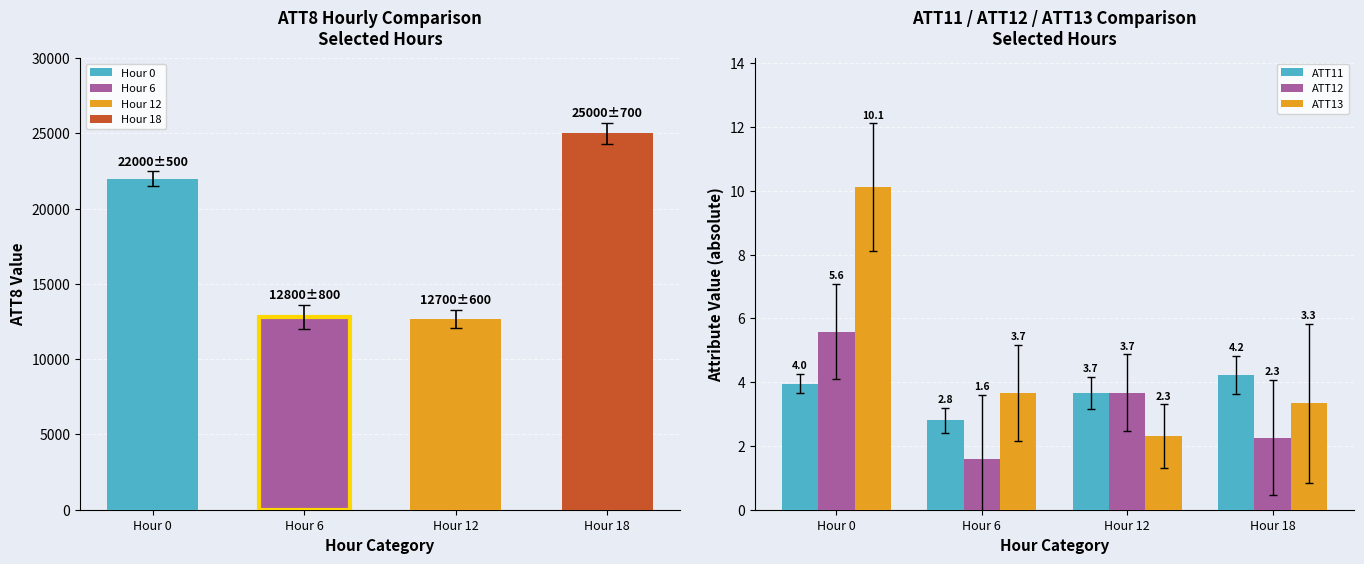

How many groups of bars are there?

4